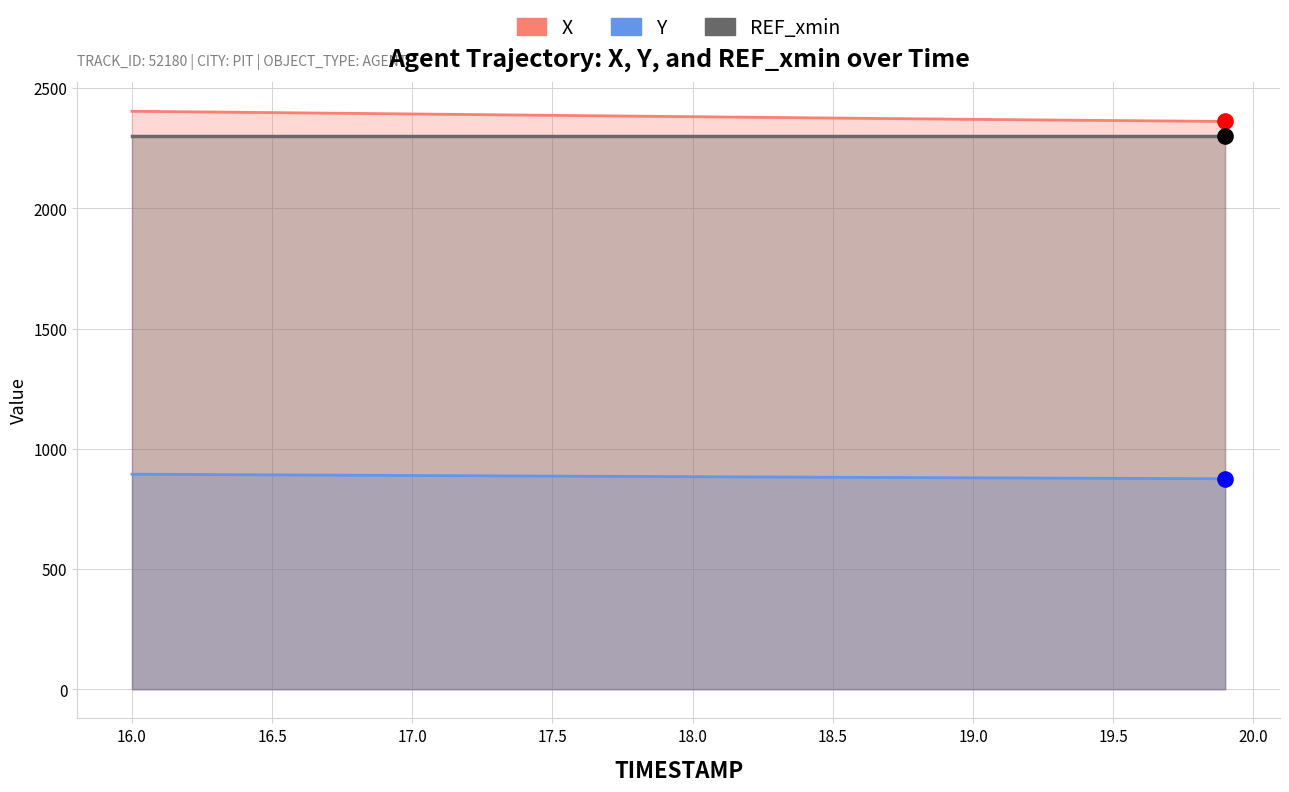

Which series has the largest Y range (max minus min)?

X